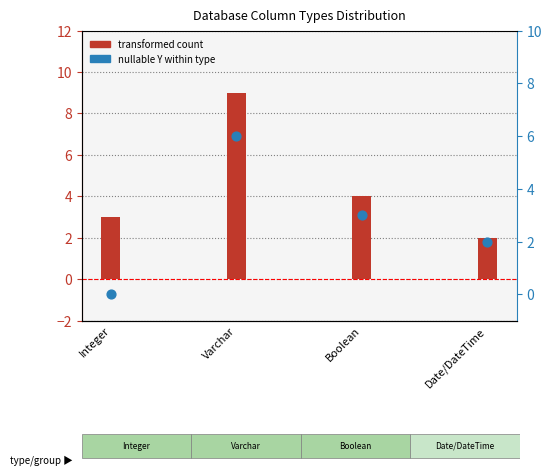

Which series contains the lowest Y value?

nullable (Y) count